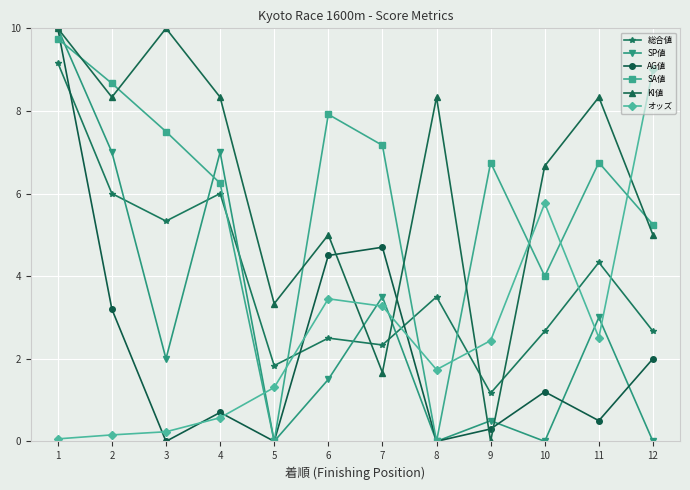

What is the total value across all series at 5?

6.5